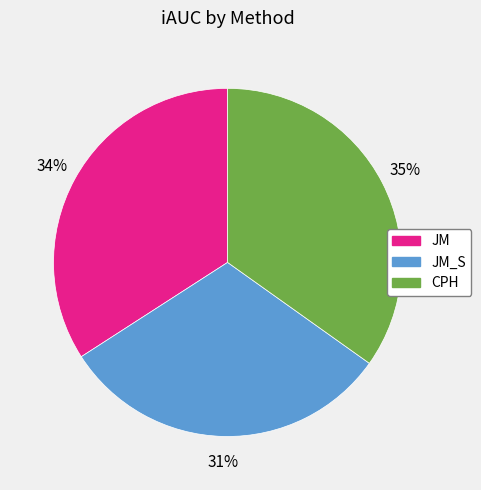

Do JM and CPH together represent more than half of the pie?

Yes